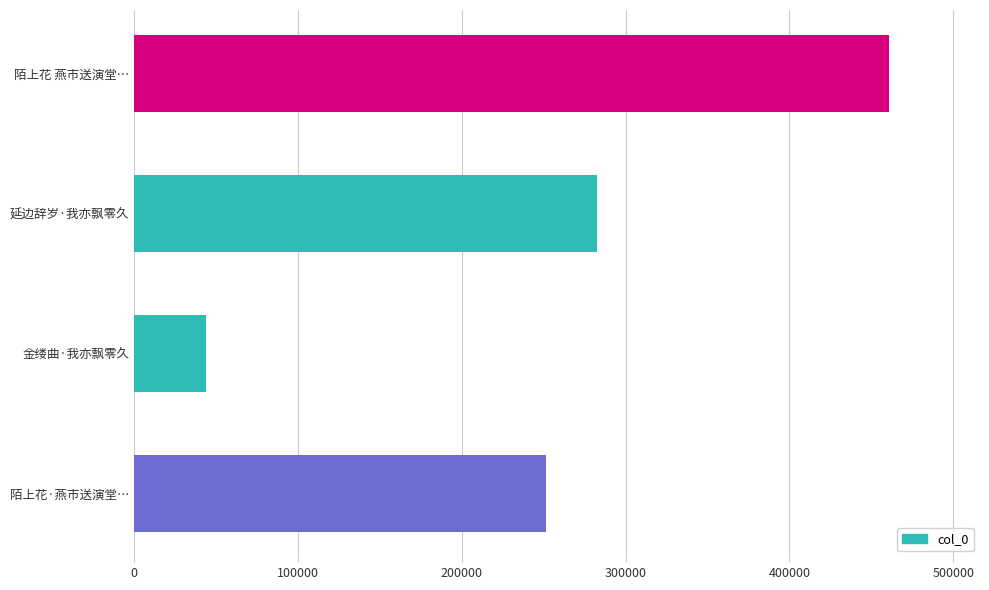

How many bars are there in total?

4